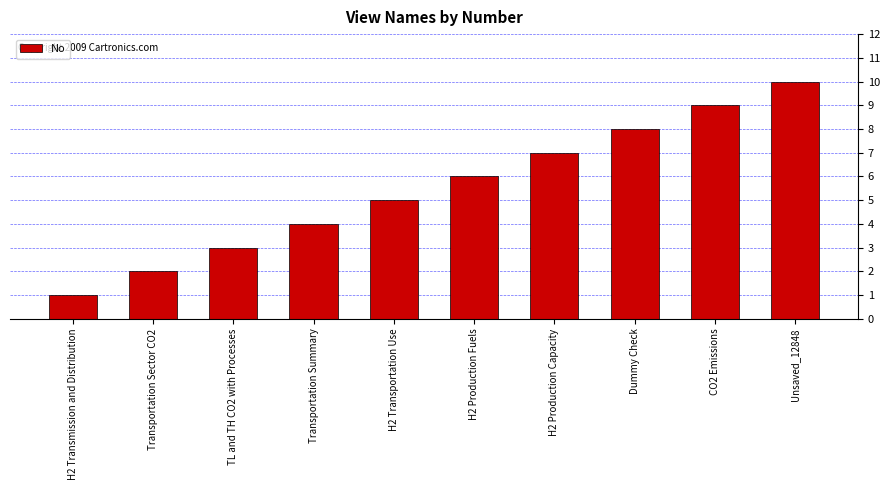

List the labels in order of value, largest first.

Unsaved_12848, CO2 Emissions, Dummy Check, H2 Production Capacity, H2 Production Fuels, H2 Transportation Use, Transportation Summary, TL and TH CO2 with Processes, Transportation Sector CO2, H2 Transmission and Distribution